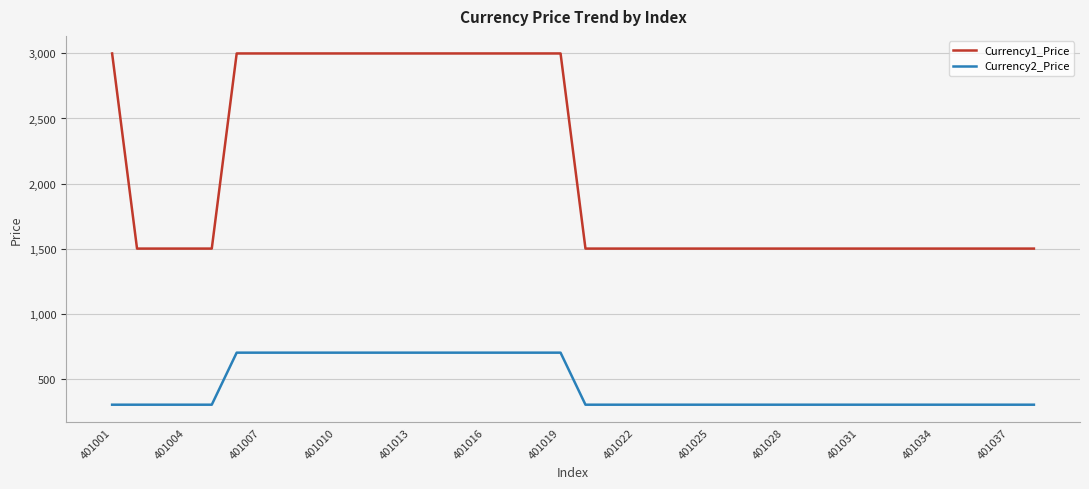

Which series has the largest total across all categories?

Currency1_Price